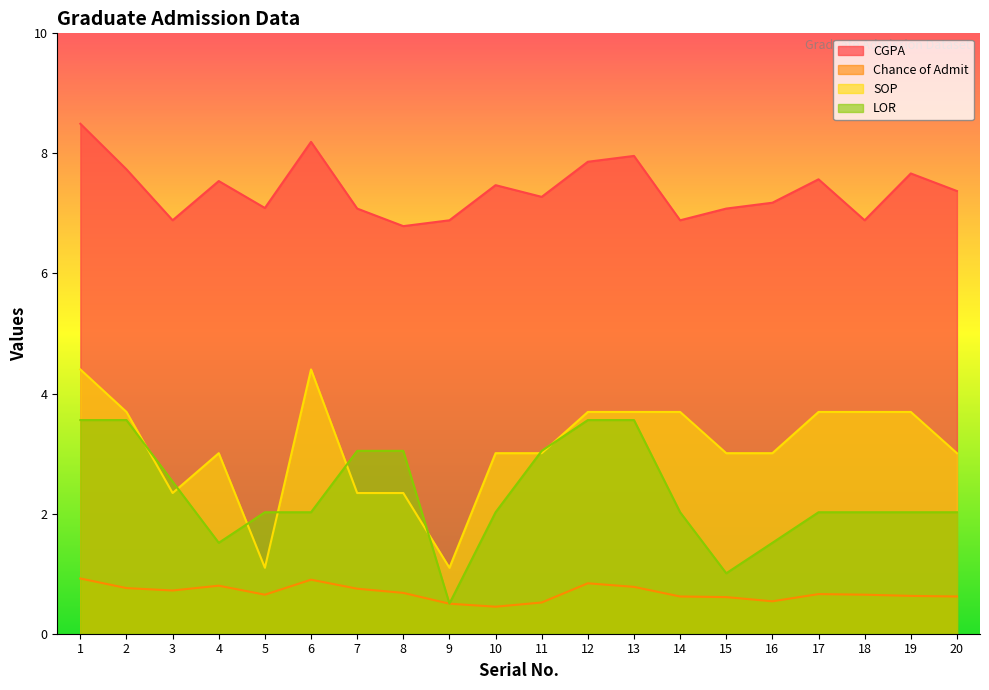

Where does the CGPA series first go above 7?

1